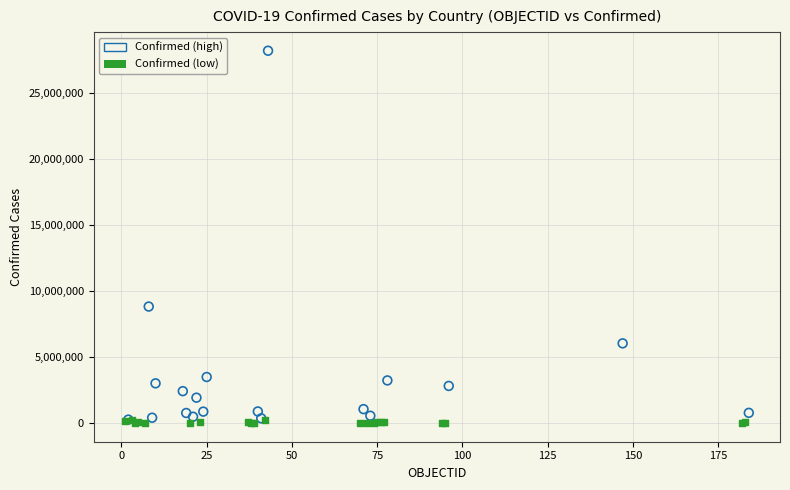

Which series reaches the maximum Y coordinate?

Confirmed (high)